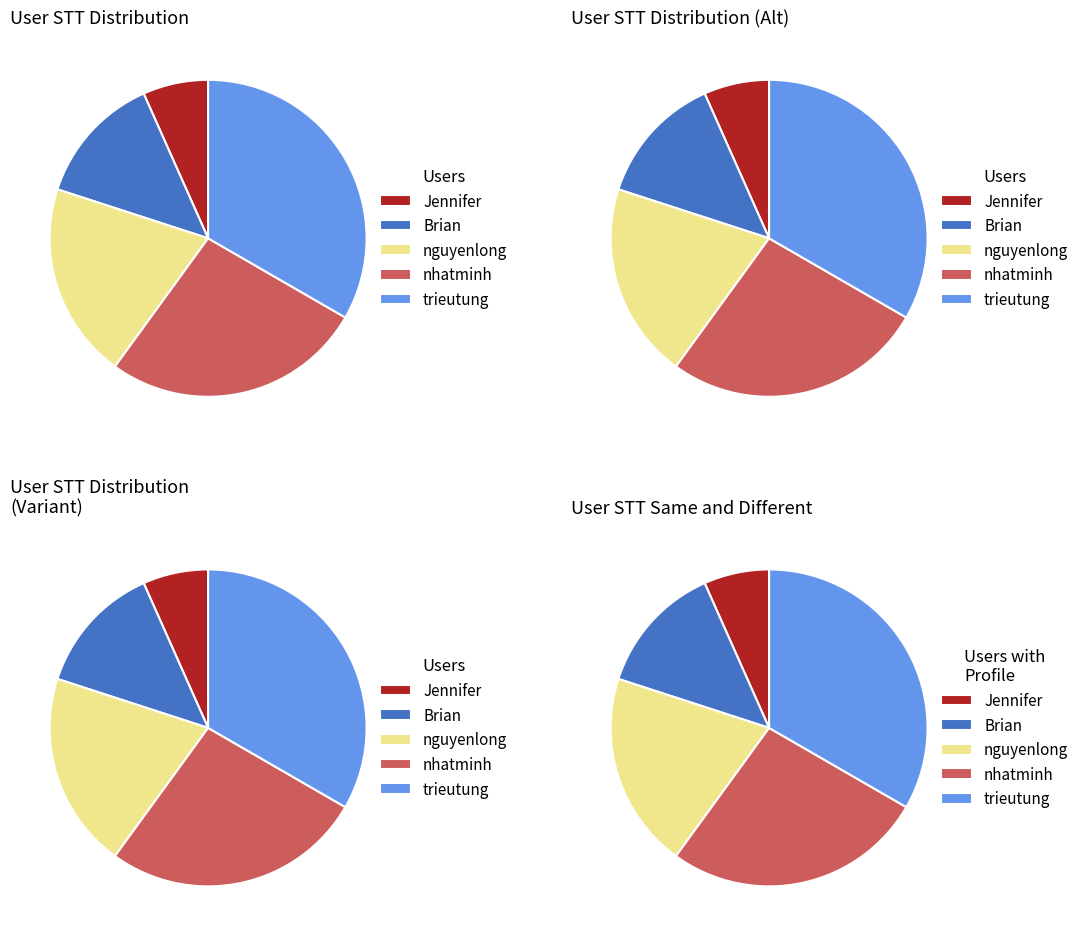

Between nguyenlong and Jennifer, which is larger?

nguyenlong